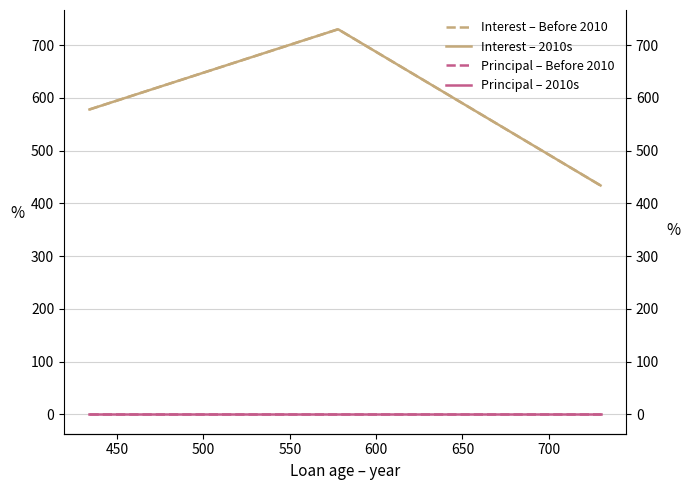

What is the value of the Interest – Before 2010 point at the 1st from the left?

578